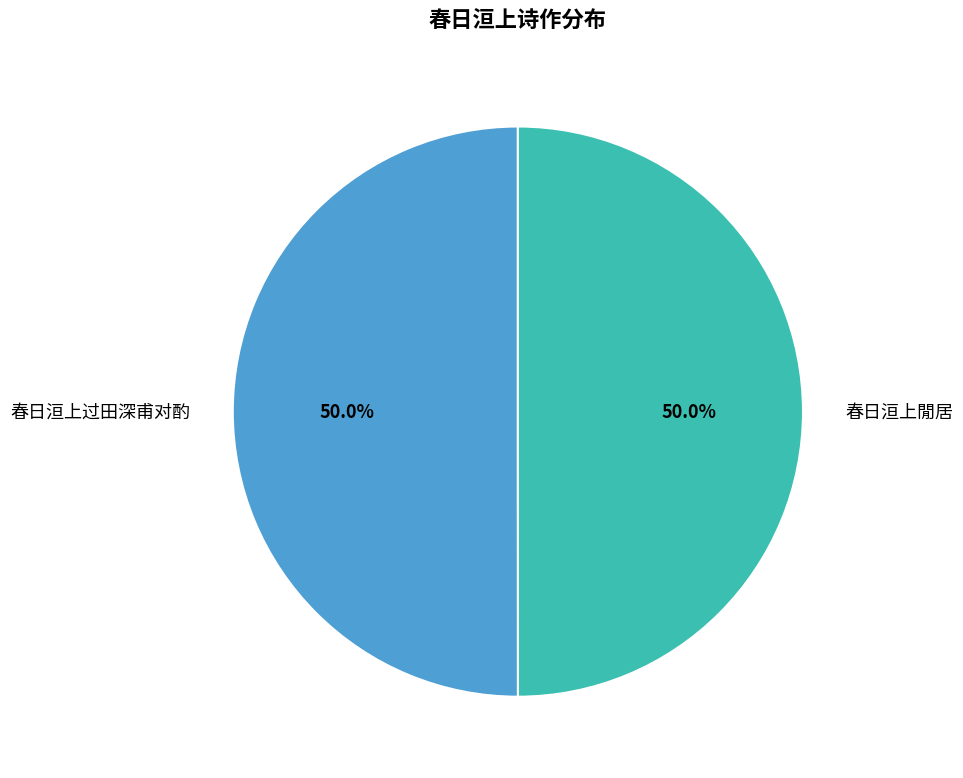

What is the ratio of the value at 春日洹上閒居 to the value at 春日洹上过田深甫对酌?

1.0